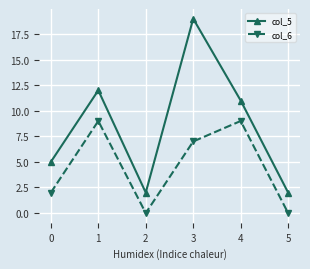

True or false: col_6 has a value of 3 at 0.

False